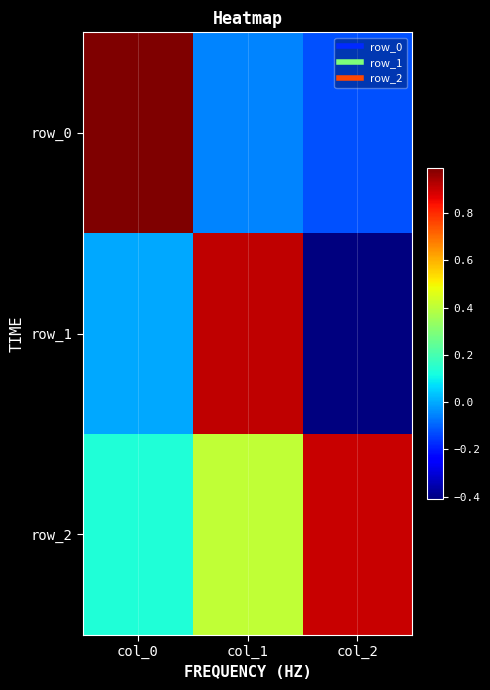

Rank the categories by row_0 value from lowest to highest.

col_2, col_1, col_0